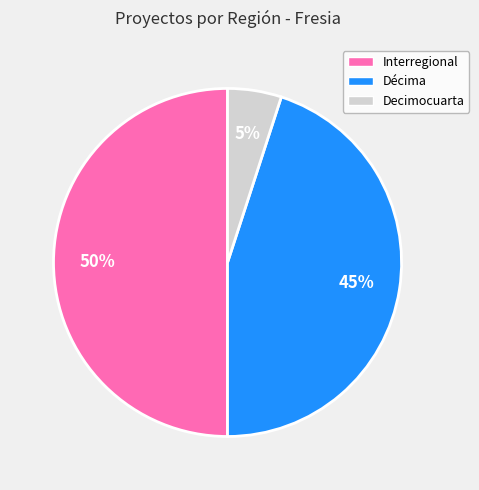

To the nearest percent, what is the difference between the largest and smallest slice percentages?

45%